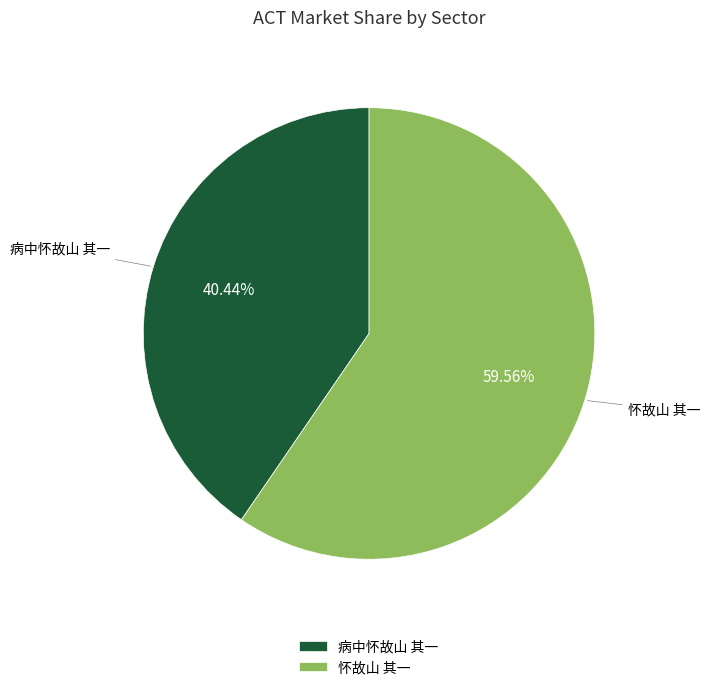

Which category has the biggest portion of the pie?

怀故山 其一